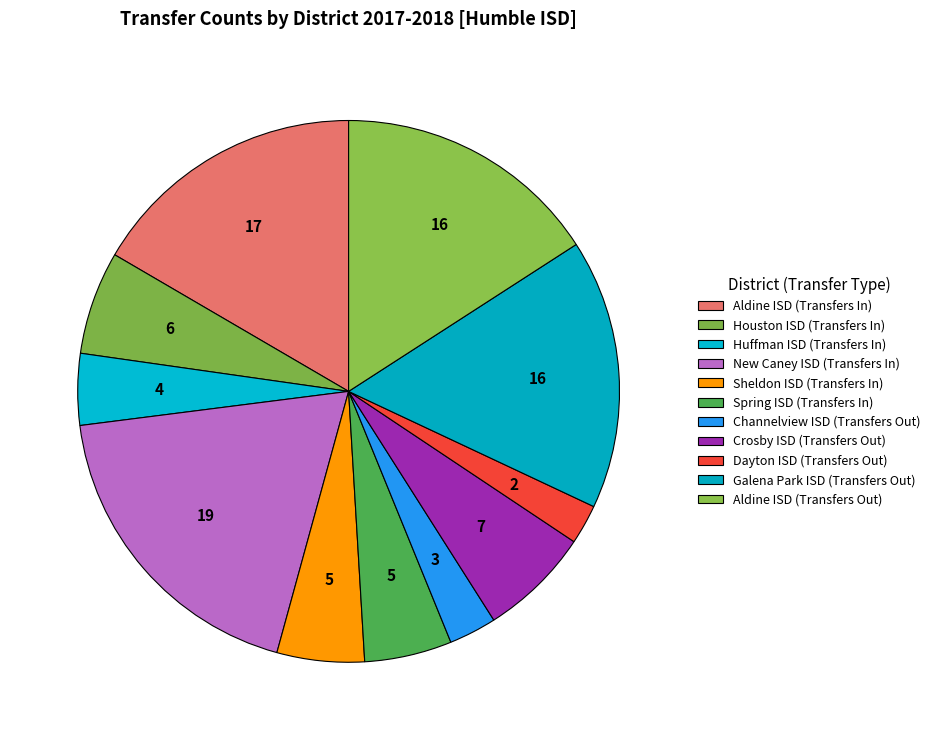

To the nearest percent, what is the average slice percentage?

9%